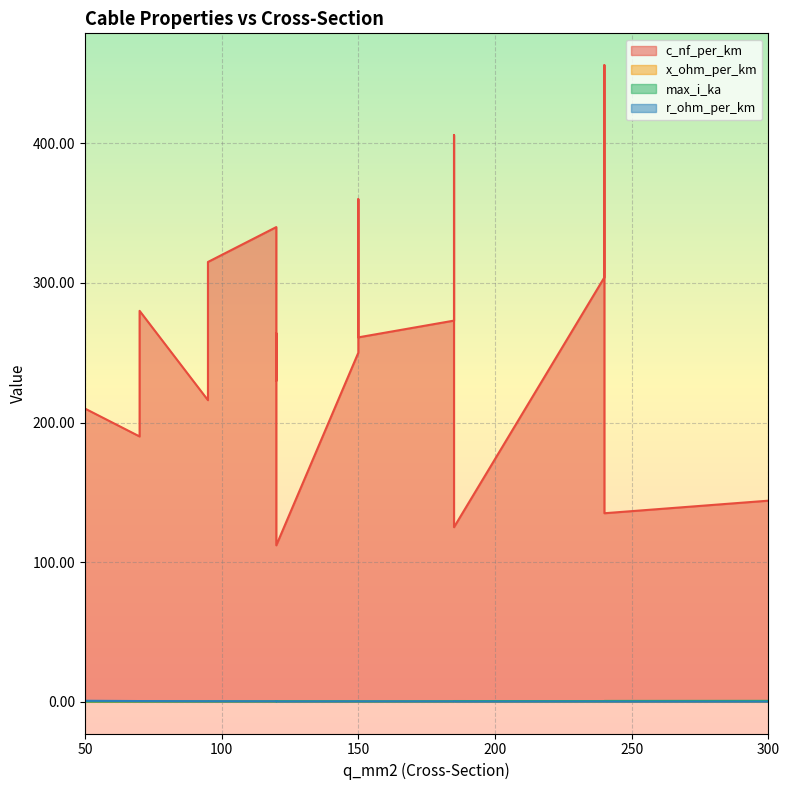

In r_ohm_per_km, how many points are lower than both neighbors (excluding endpoints)?

4